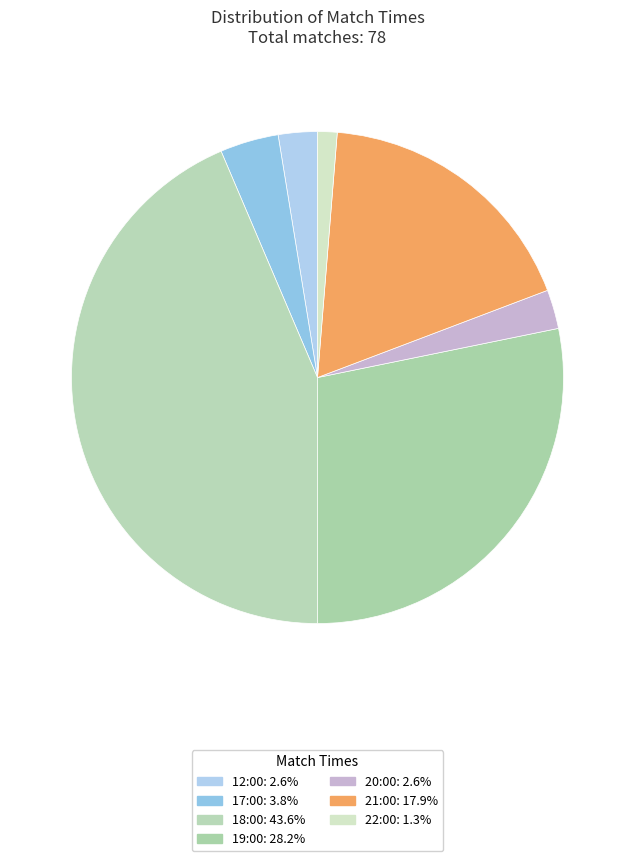

To the nearest percent, what portion does 21:00 represent?

18%